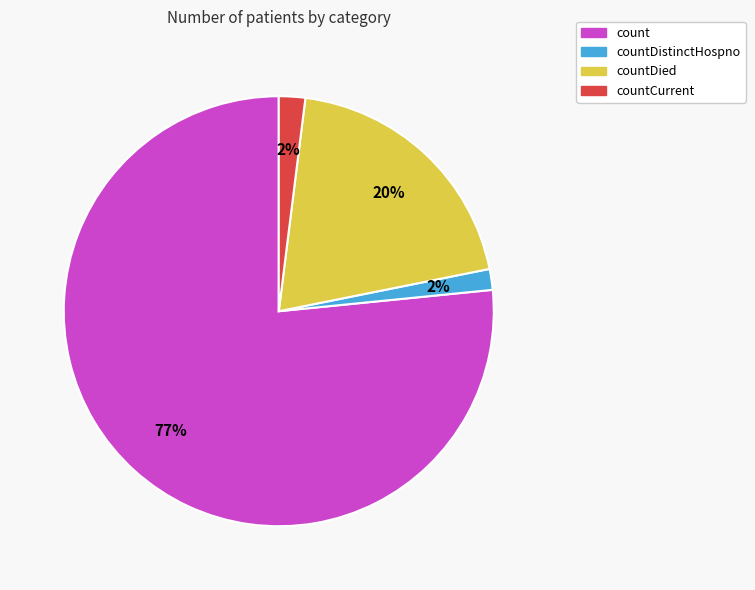

Between countDied and count, which is larger?

count